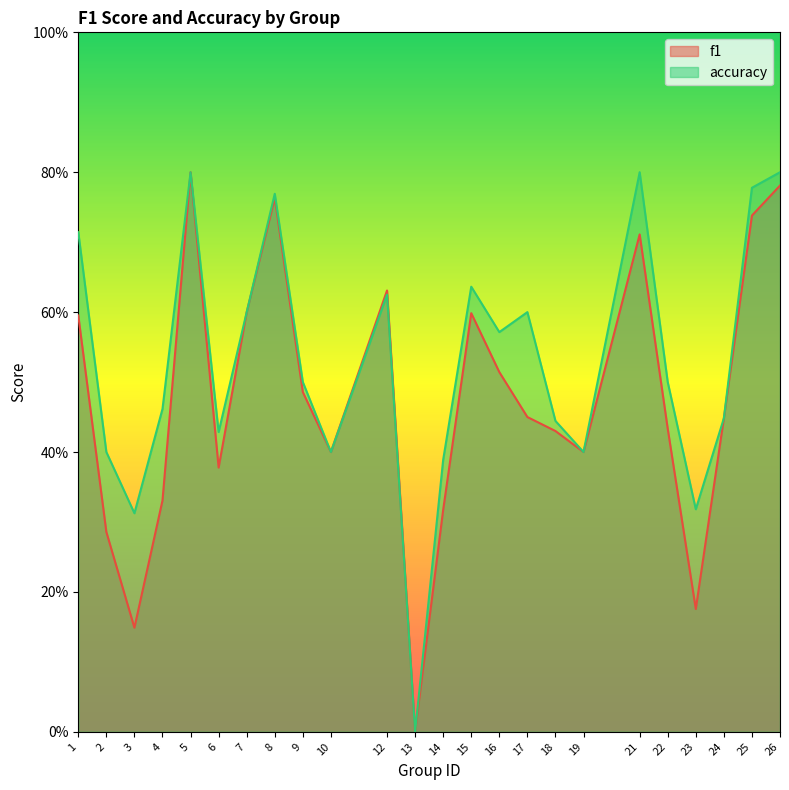

How many lines are shown in the chart?

2